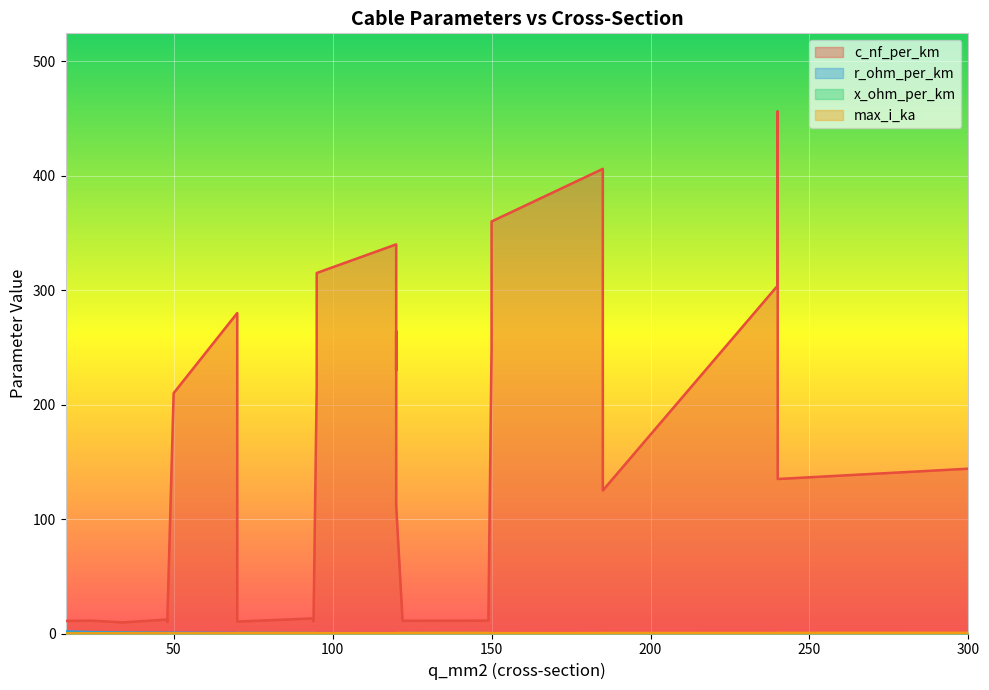

True or false: max_i_ka has a value of 0.1 at 50.

True